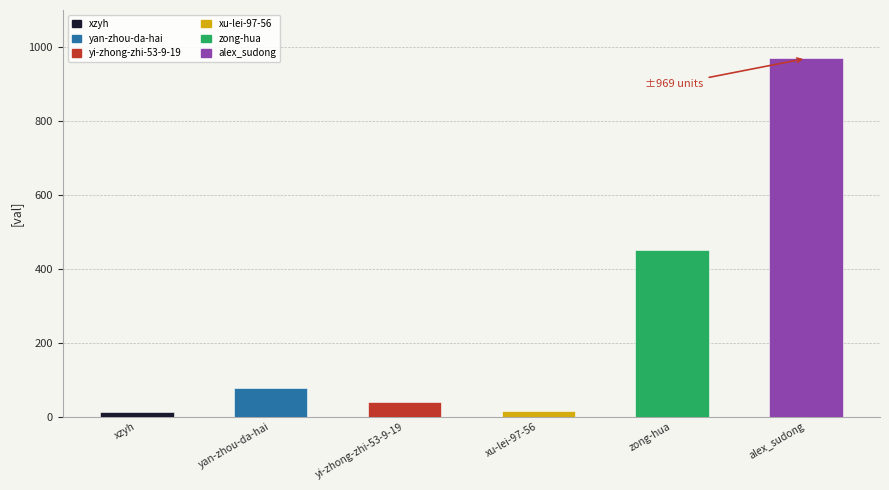

The chart shows a value of 16 at xu-lei-97-56. True or false?

True